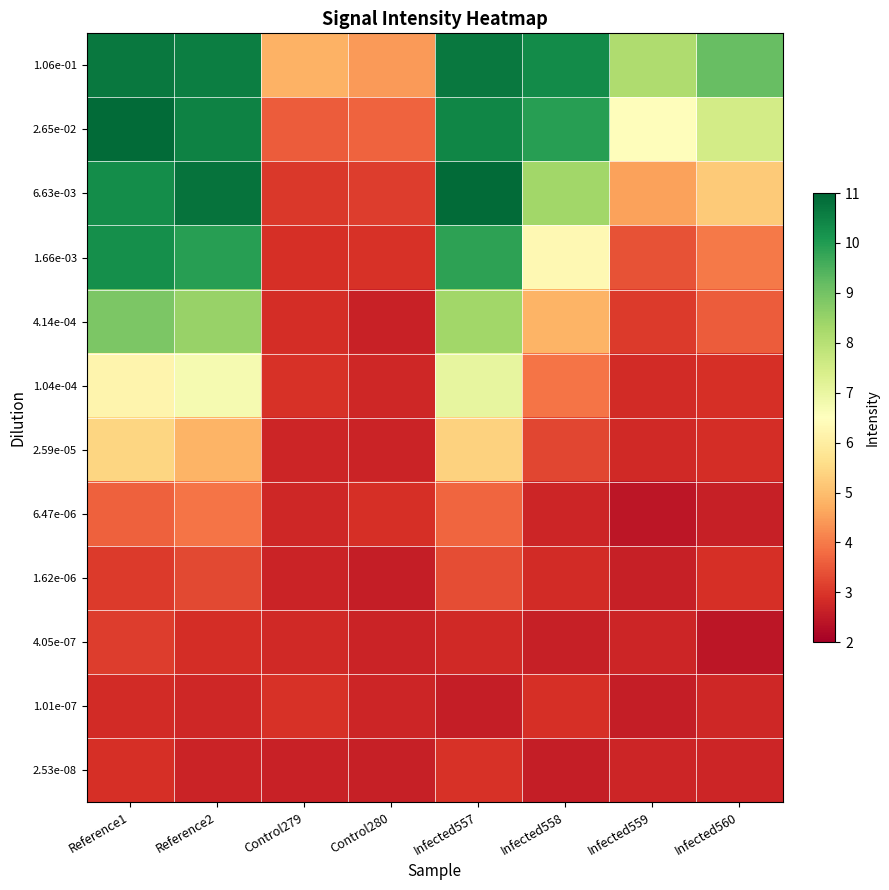

What is the difference between the highest and lowest values at Control280?

1.8